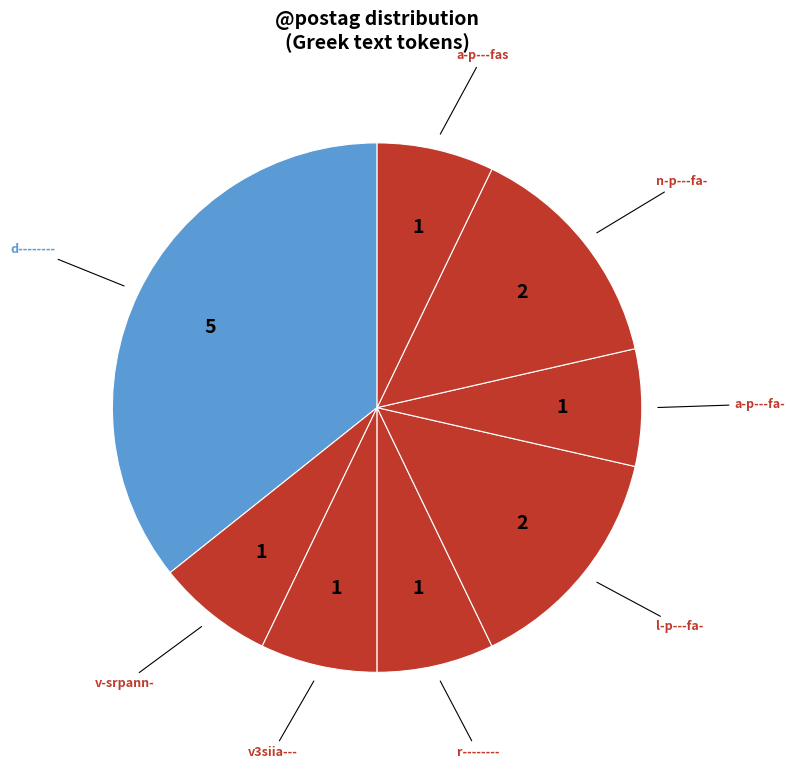

How many slices are in this pie chart?

8